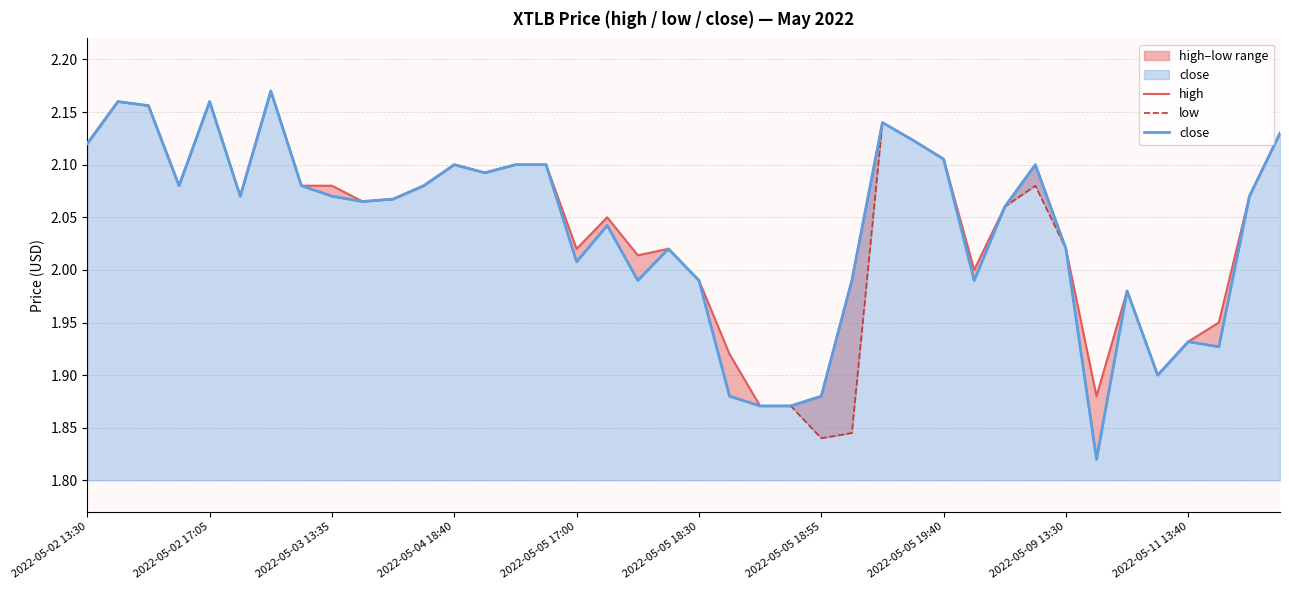

True or false: close and high cross at least once.

False